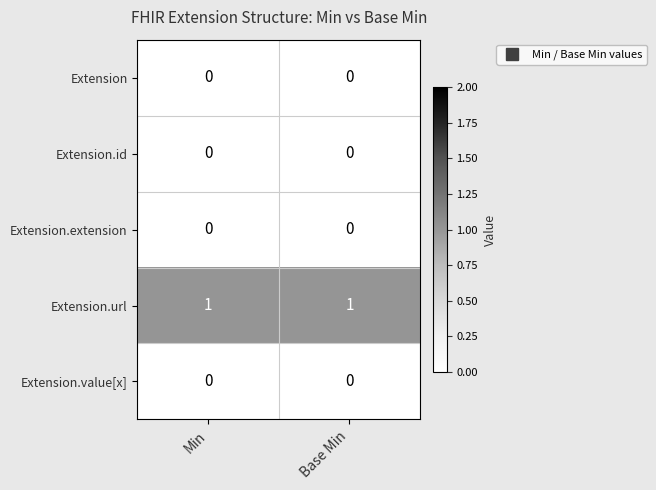

True or false: Extension.value[x] has a value of 0 at Base Min.

True